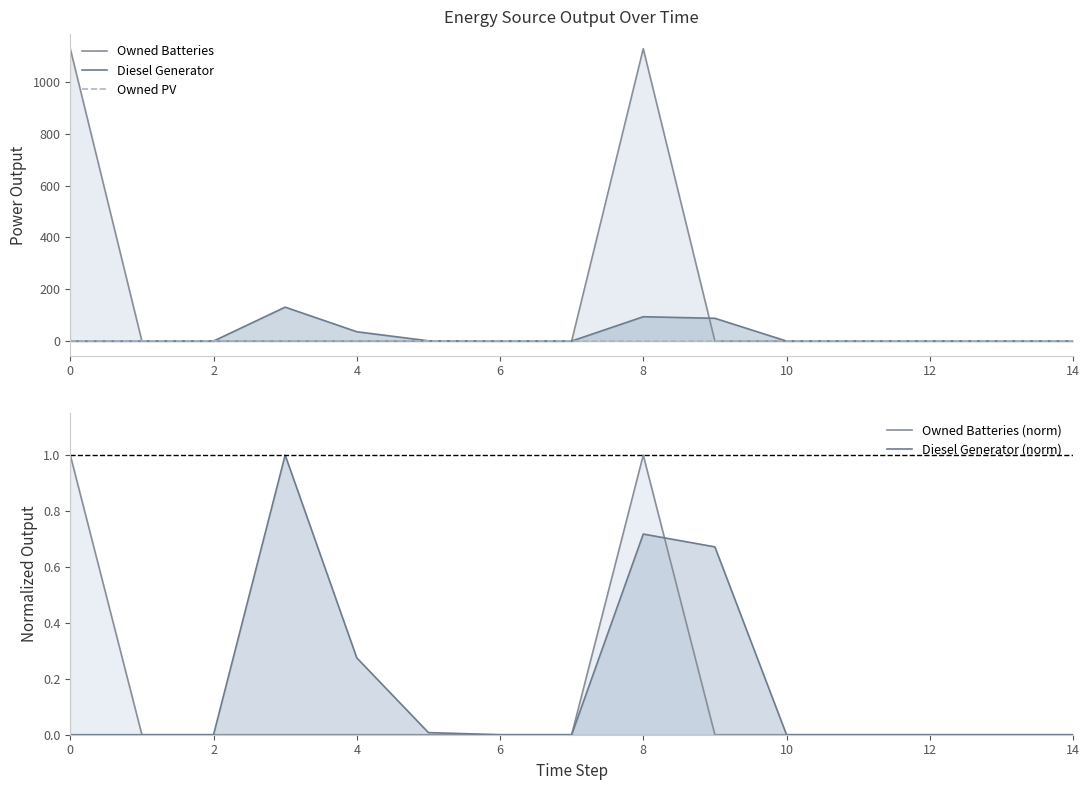

Which series has the widest spread of values?

Owned Batteries